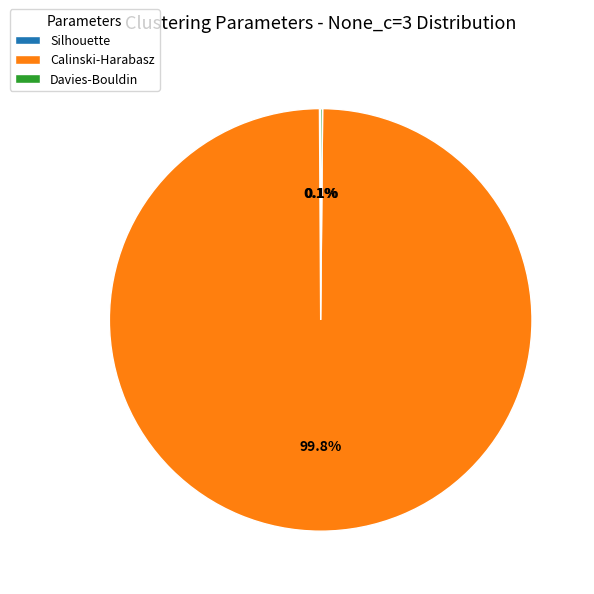

To the nearest percent, what is the difference between the largest and smallest slice percentages?

100%